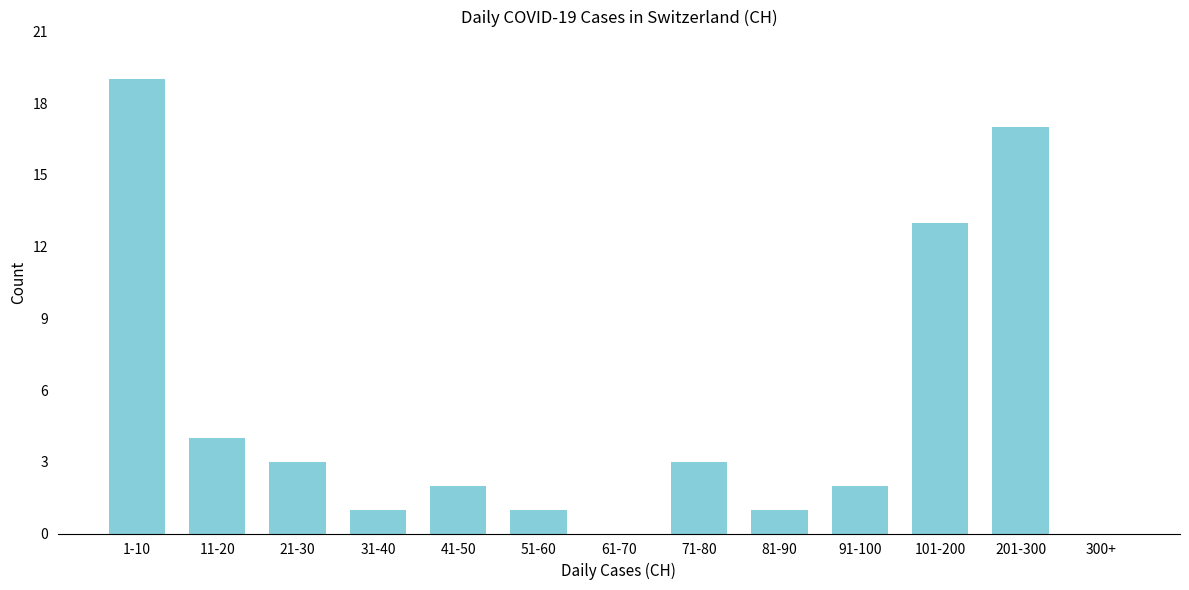

Reading left to right, extract all data points from this chart.

1-10=19	11-20=4	21-30=3	31-40=1	41-50=2	51-60=1	61-70=0	71-80=3	81-90=1	91-100=2	101-200=13	201-300=17	300+=0